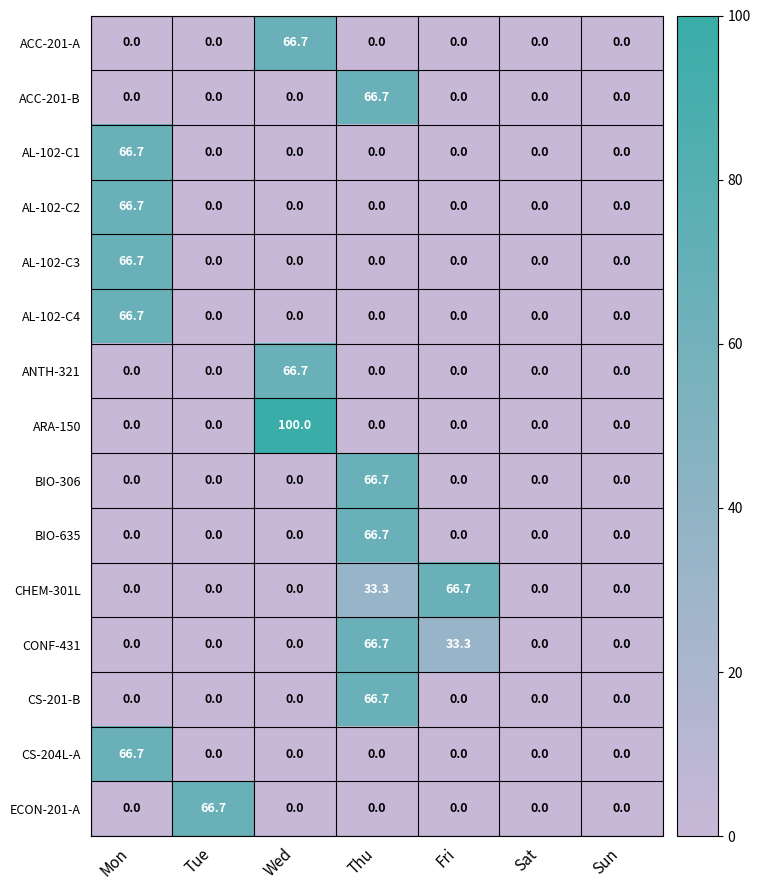

At which category is the sum across all series the highest?

Thu